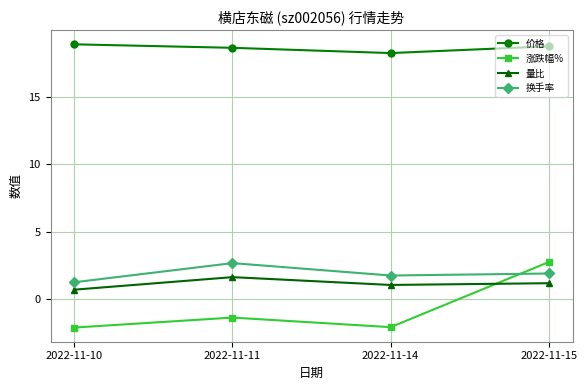

At which category does 换手率 reach its first local peak?

2022-11-11